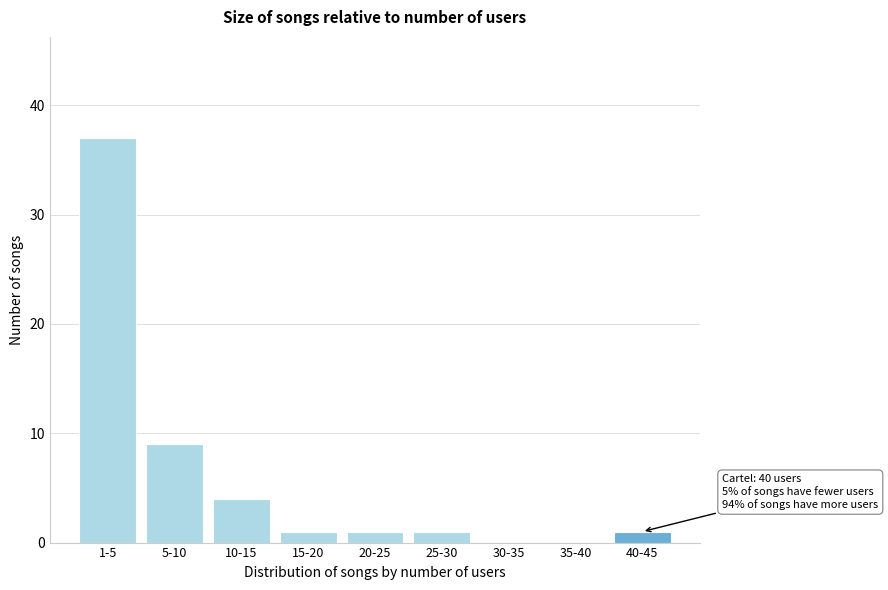

Reading left to right, transcribe all the data shown in this chart.

1-5=37	5-10=9	10-15=4	15-20=1	20-25=1	25-30=1	30-35=0	35-40=0	40-45=1